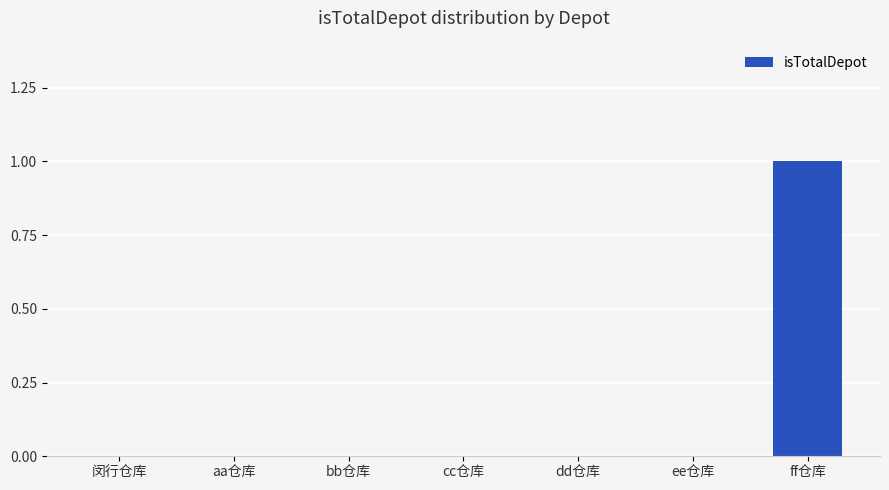

Reading right to left, list all the values displayed in this chart.

1	0	0	0	0	0	0